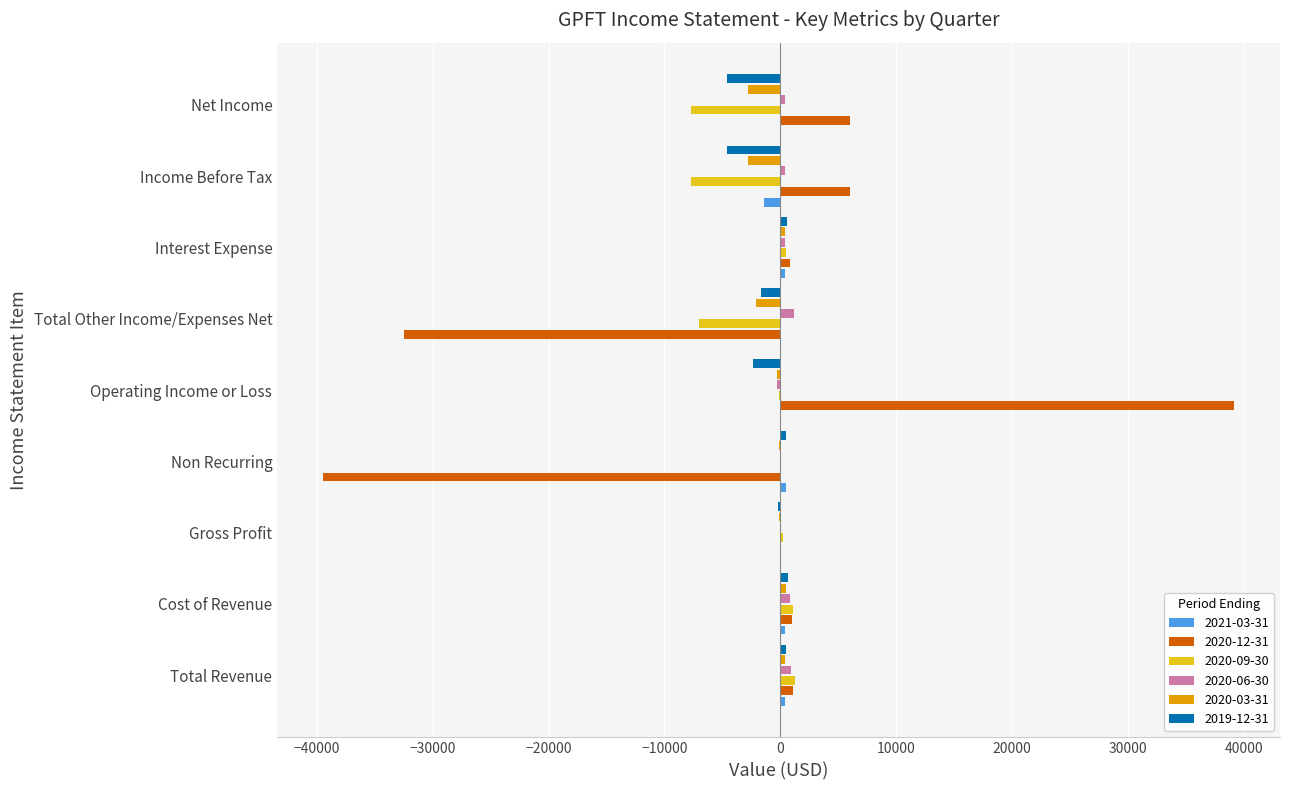

At which category is the sum across all series the highest?

Operating Income or Loss